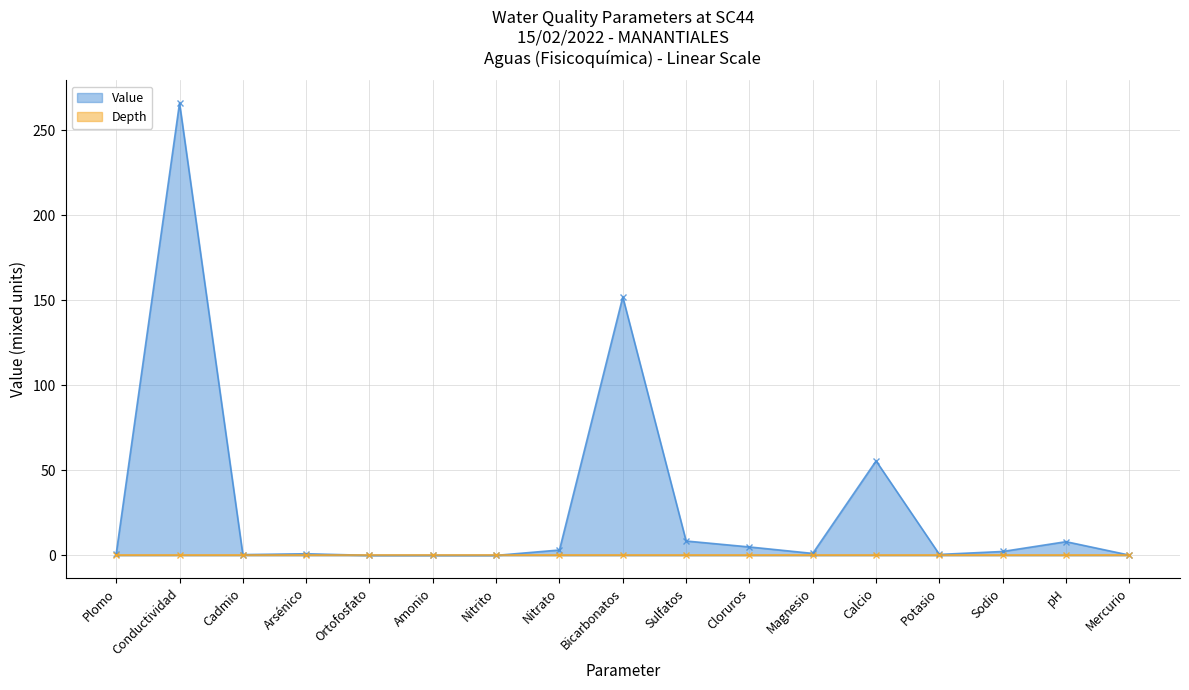

Does the chart have visible grid lines?

Yes